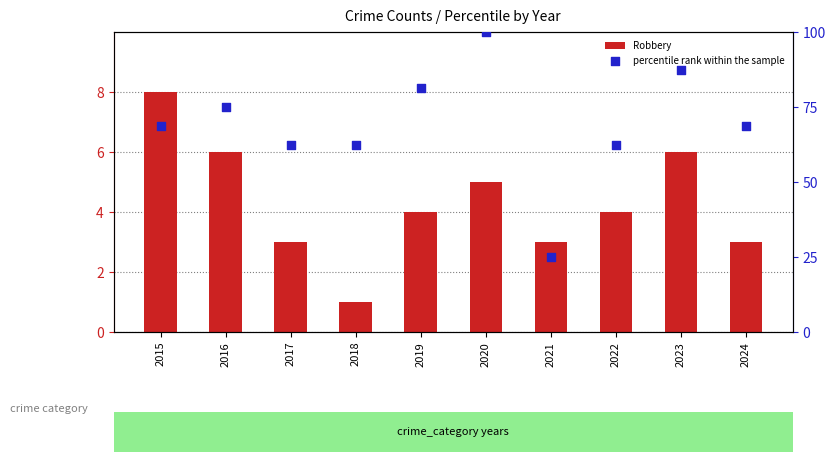

Which series has the largest total across all categories?

percentile rank within the sample